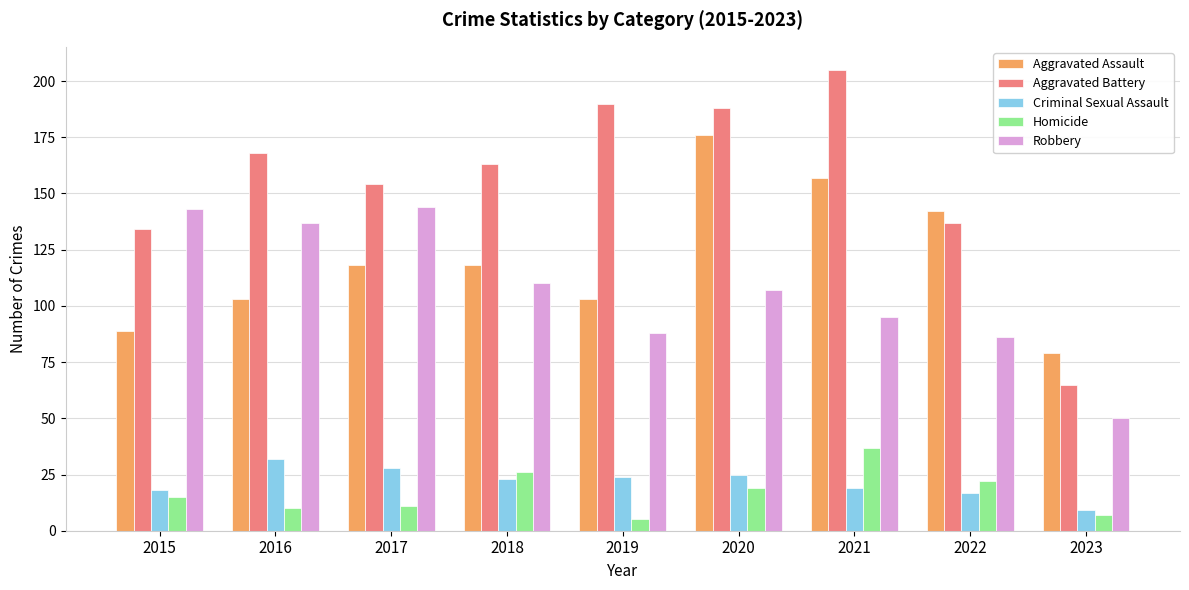

What is the sum of all Robbery values?

960